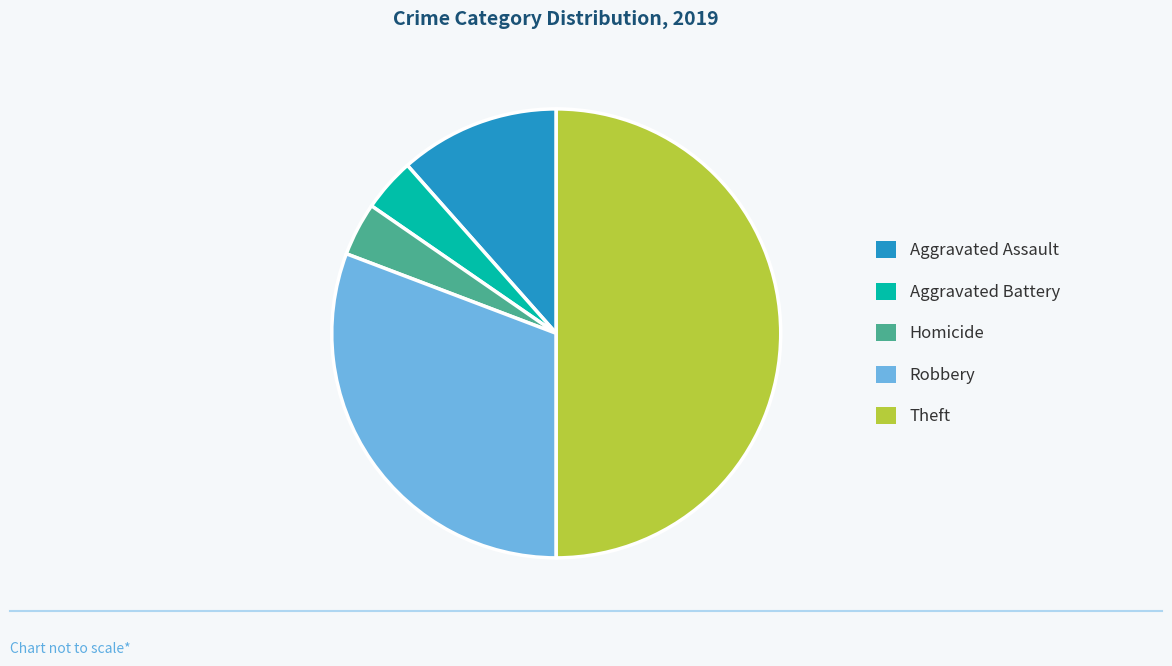

Count the number of slices in the pie.

5